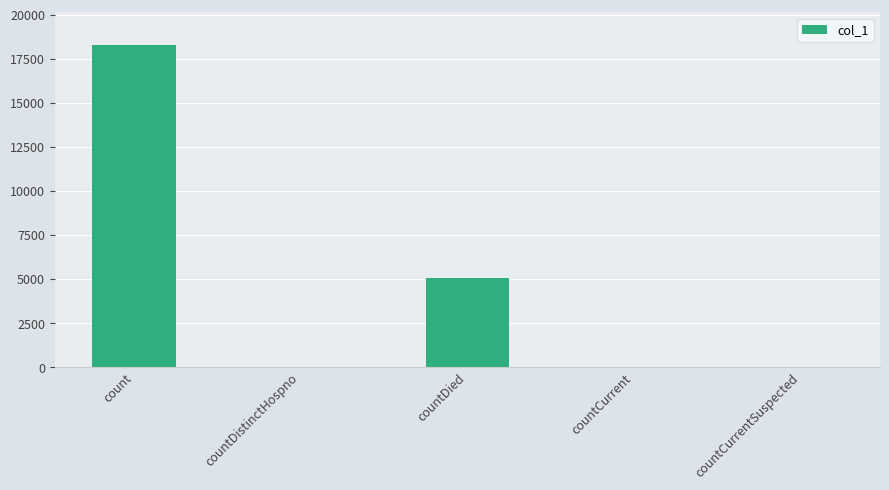

At which label is the value closest to 9152?

countDied